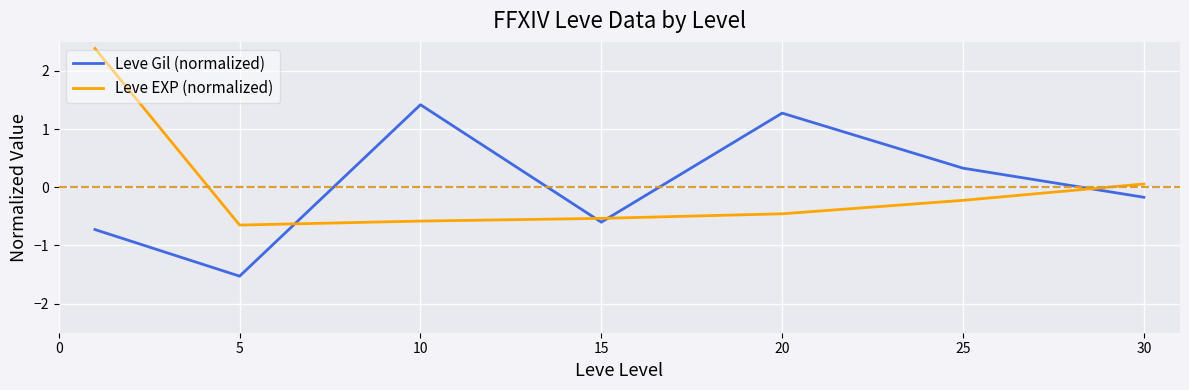

After their last crossing, which series has the higher values: Leve Gil (normalized) or Leve EXP (normalized)?

Leve EXP (normalized)